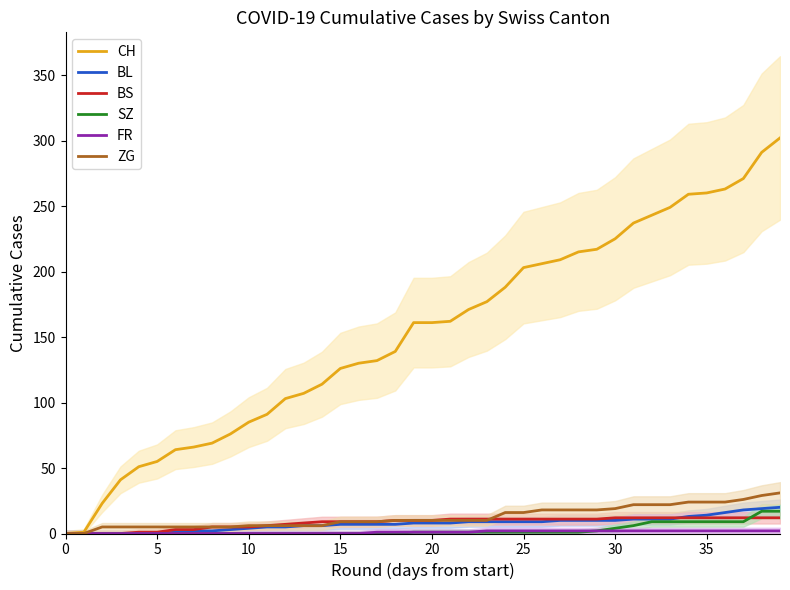

The ZG series shows 10 at 19. True or false?

True